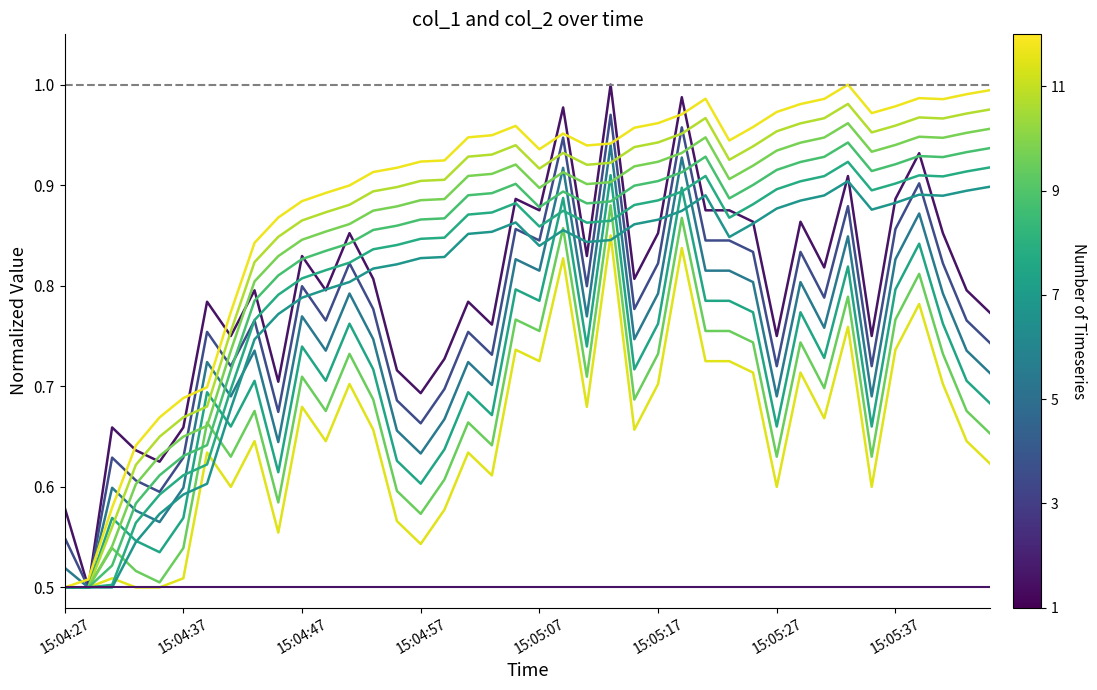

Does the chart have visible grid lines?

No